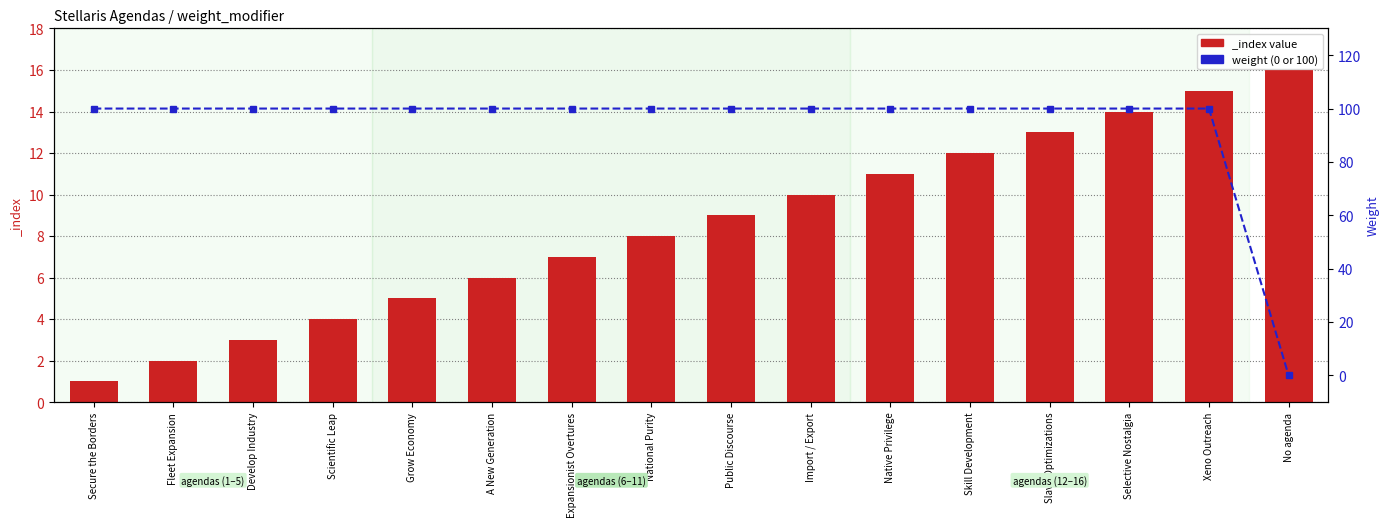

What position from the left is Skill Development?

12